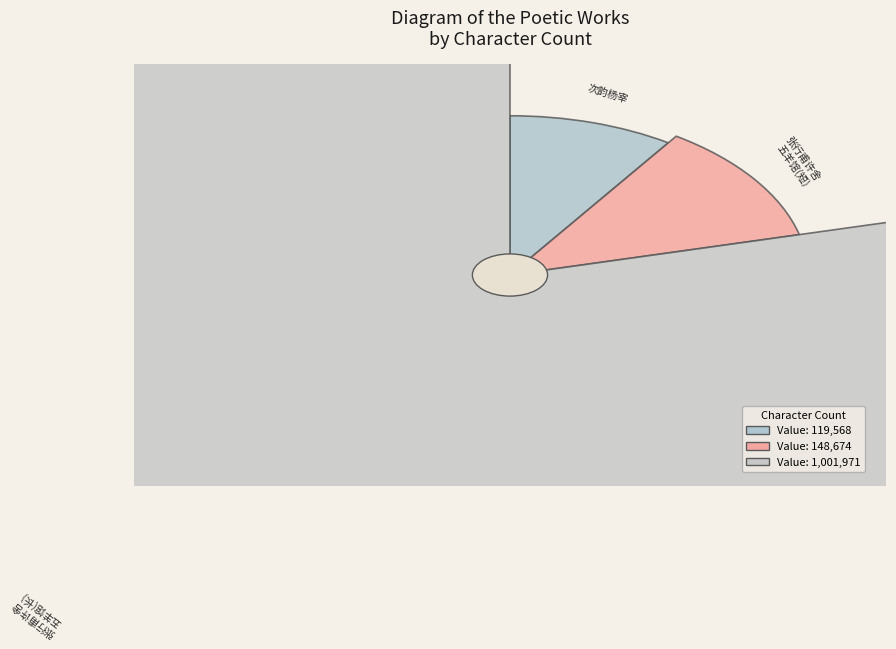

To the nearest percent, what portion does 张行甫许舍五羊馆俸之厚俯而就薄来晋康相亲 represent?

12%